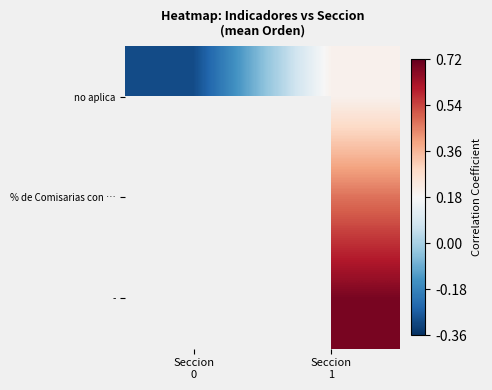

Is it true that - equals 0.7 at Seccion 1?

True